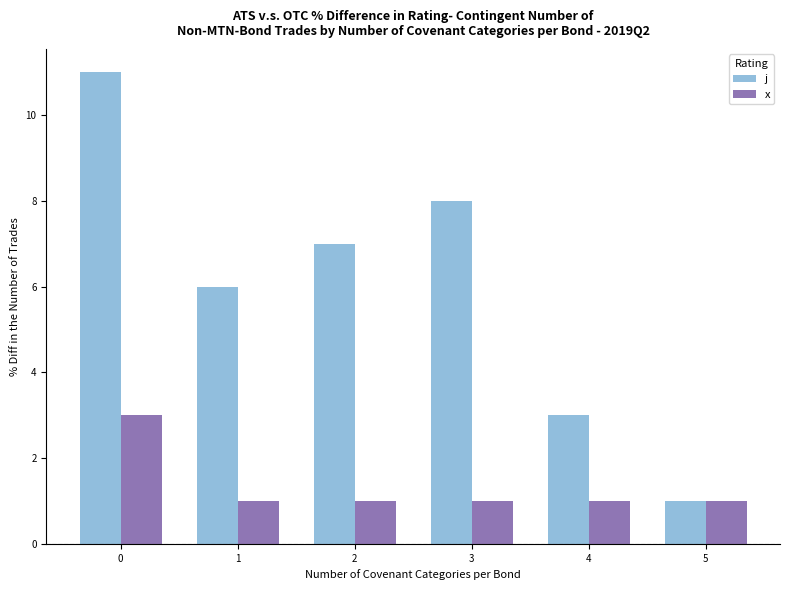

Between 0 and 5, which series saw the biggest shift?

j